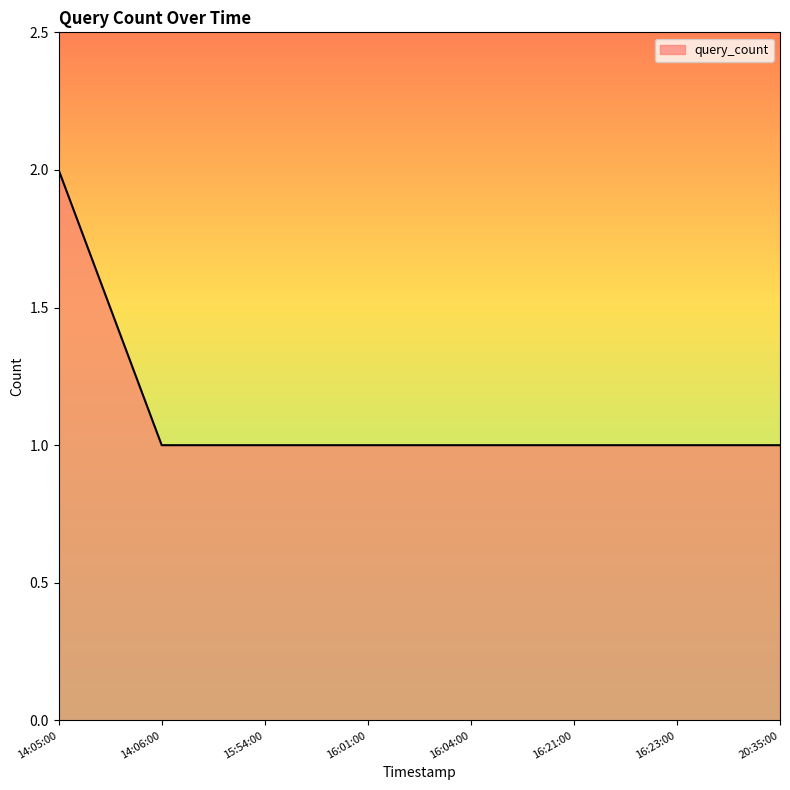

What is the smallest value displayed?

1